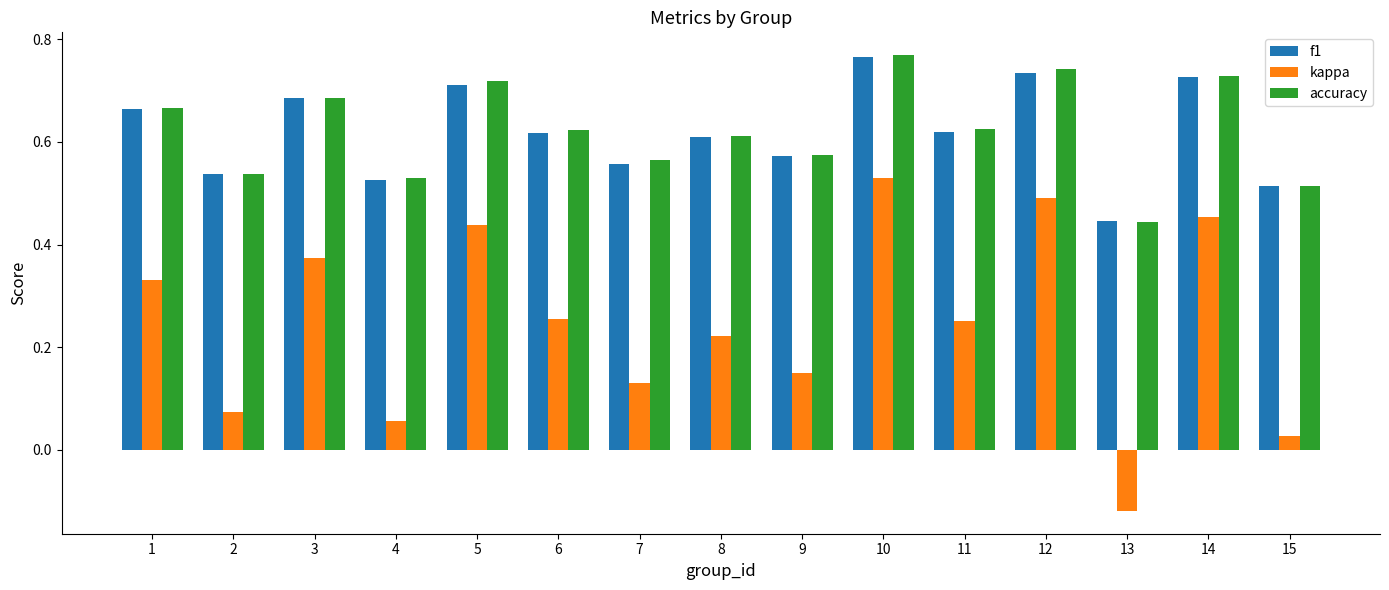

Which category has the highest value across all series?

10